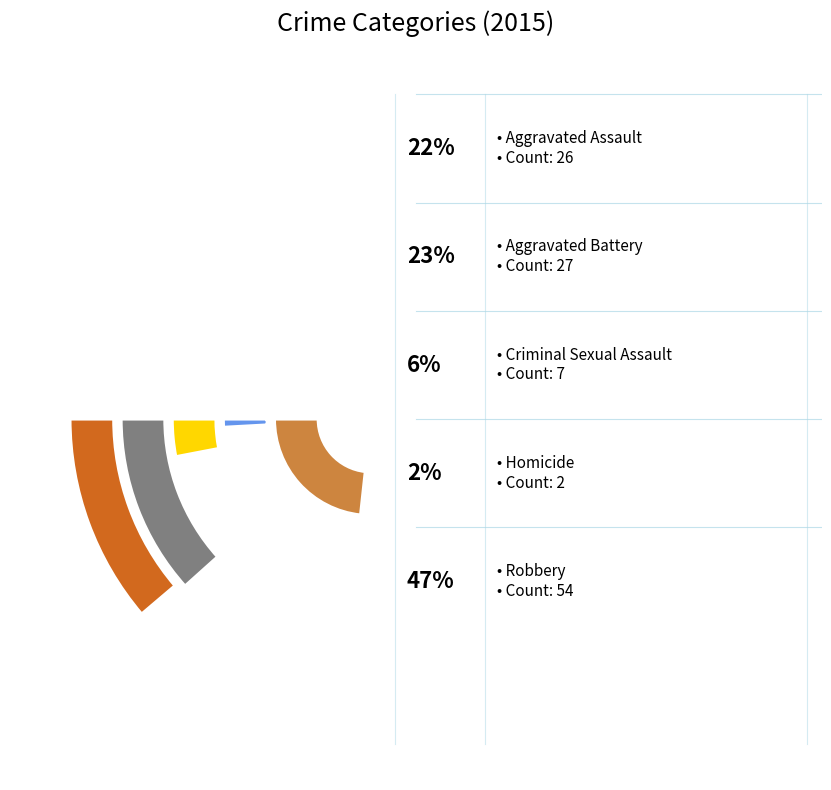

What is the largest slice in the pie chart?

Robbery